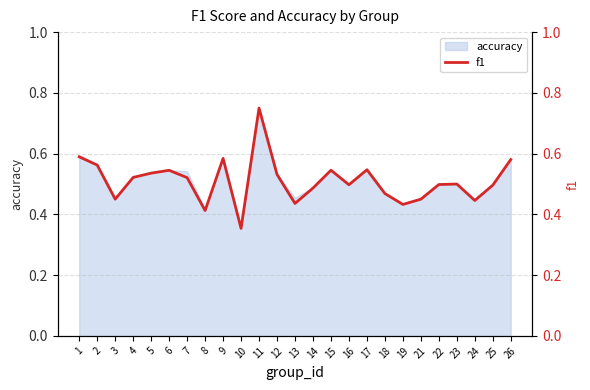

List the labels in order of value, largest first.

11, 1, 9, 26, 2, 17, 15, 6, 5, 12, 4, 7, 23, 22, 16, 25, 14, 18, 3, 21, 24, 13, 19, 8, 10